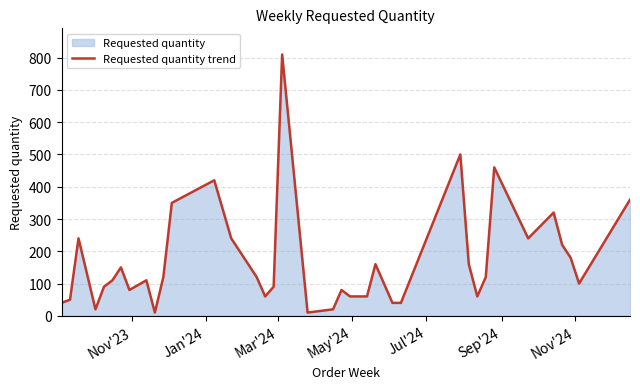

How many lines are shown in the chart?

1